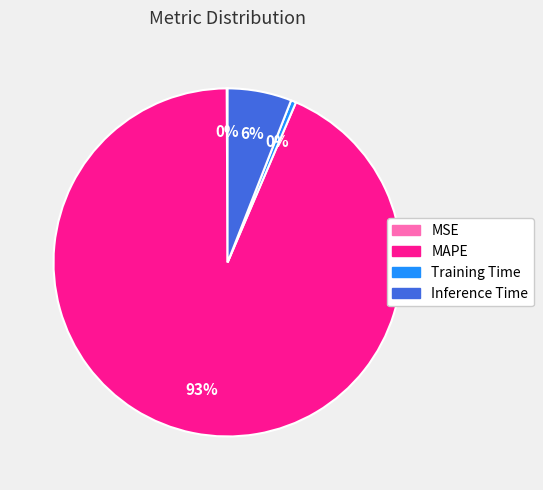

Which category has the biggest portion of the pie?

MAPE